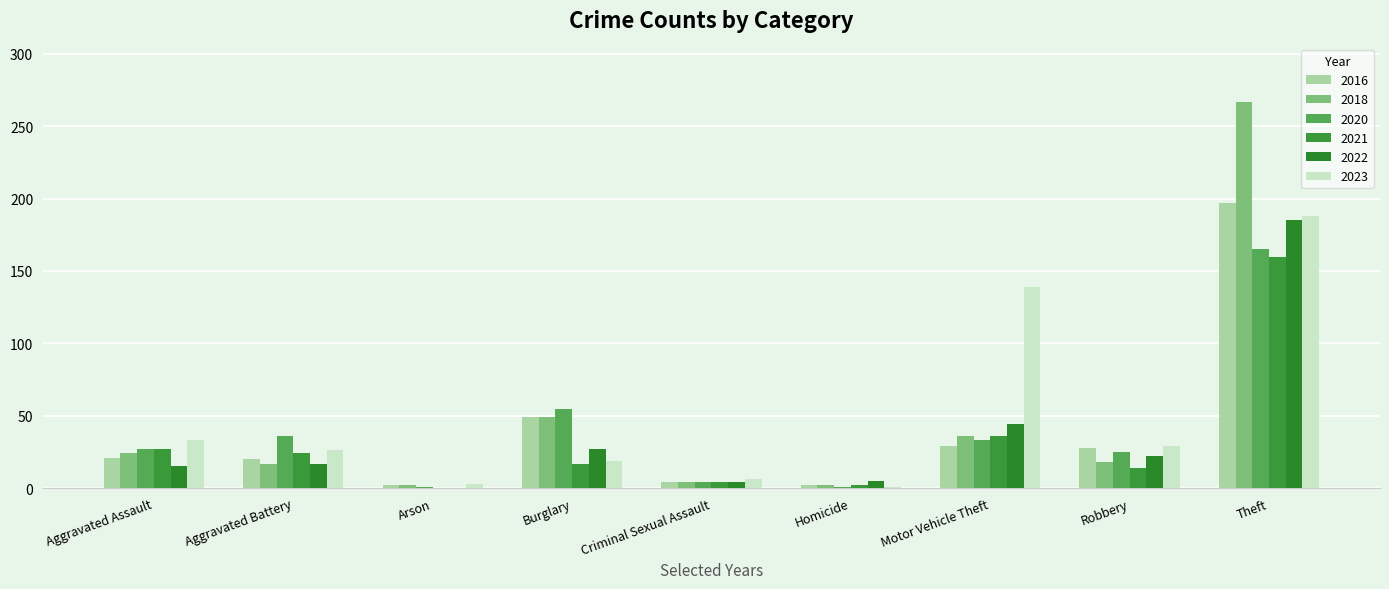

Reading left to right, list all the values displayed in this chart.

2016: 21	20	2	49	4	2	29	28	197
2018: 24	17	2	49	4	2	36	18	267
2020: 27	36	1	55	4	1	33	25	165
2021: 27	24	0	17	4	2	36	14	160
2022: 15	17	0	27	4	5	44	22	185
2023: 33	26	3	19	6	1	139	29	188